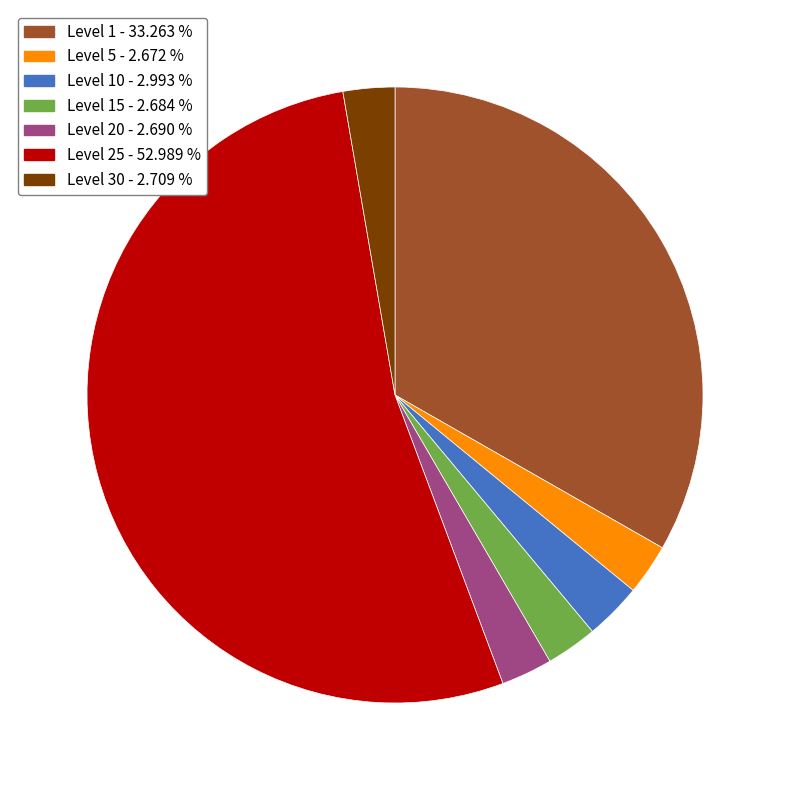

Count the number of slices in the pie.

7